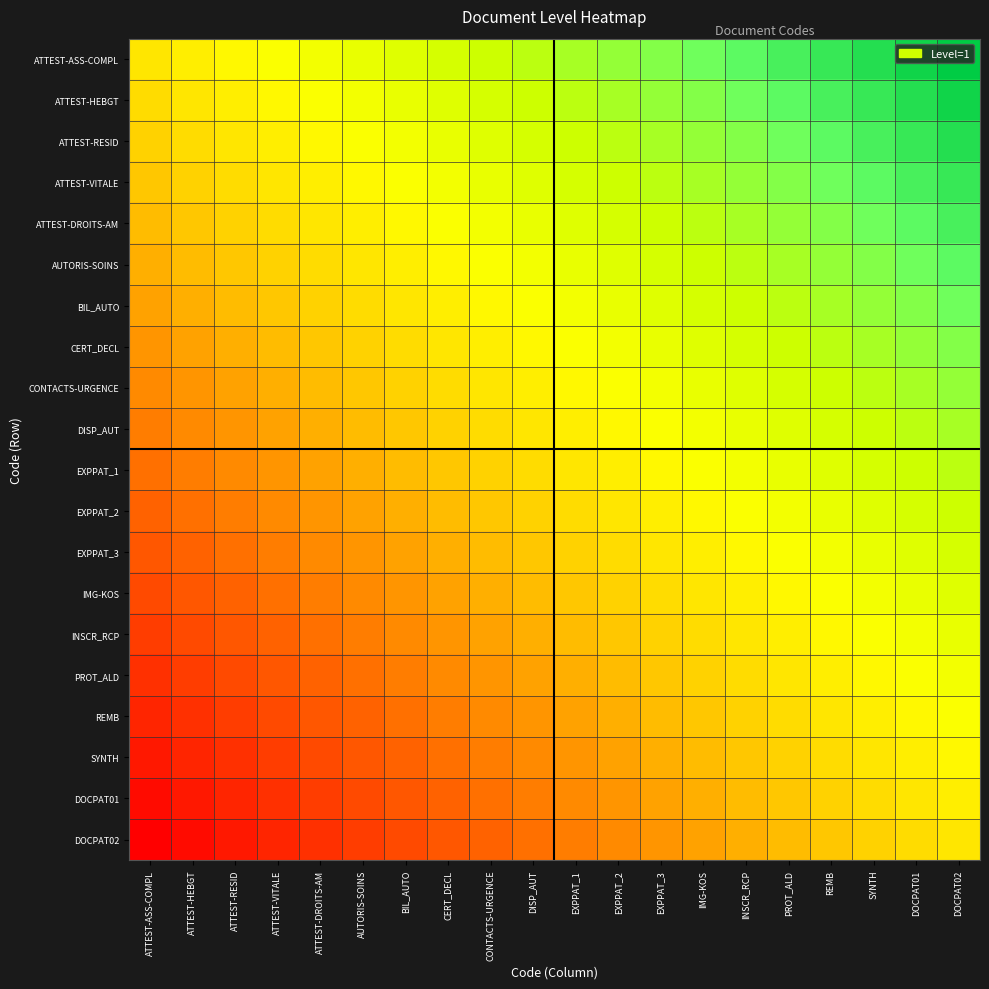

What is the total value across all series at BIL_AUTO?

8.2